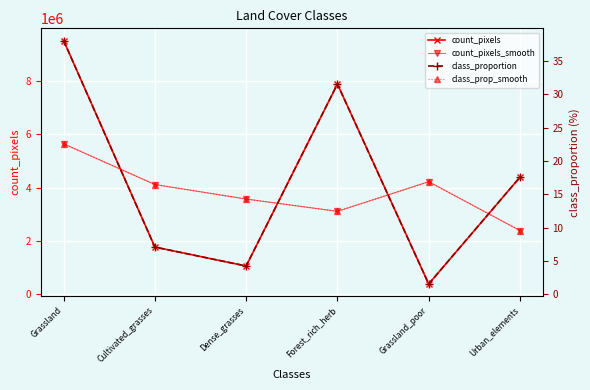

True or false: class_proportion has a value of 31.5 at Forest_rich_herb.

True